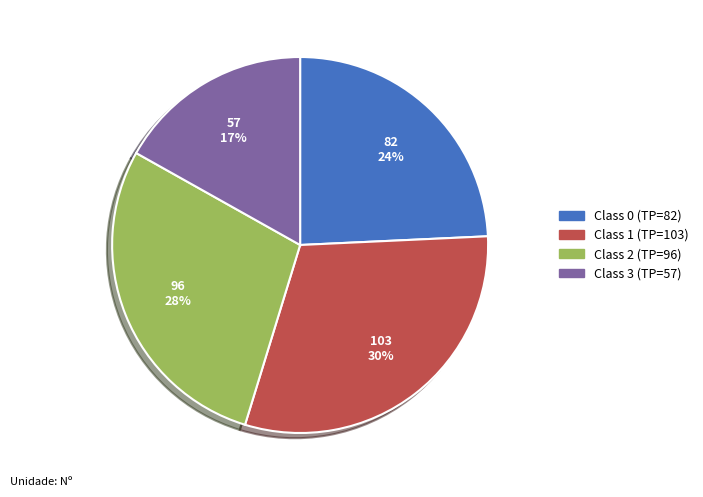

How many segments does this pie chart have?

4